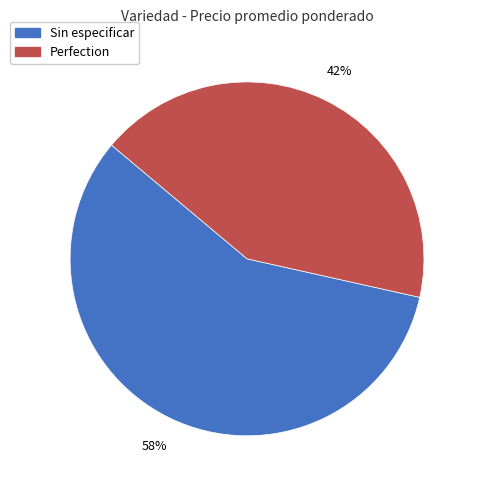

To the nearest percent, what portion does Perfection represent?

42%